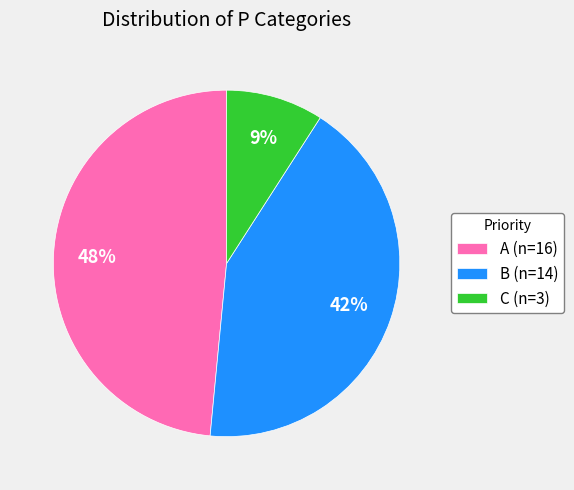

What is the smallest slice in the pie chart?

C